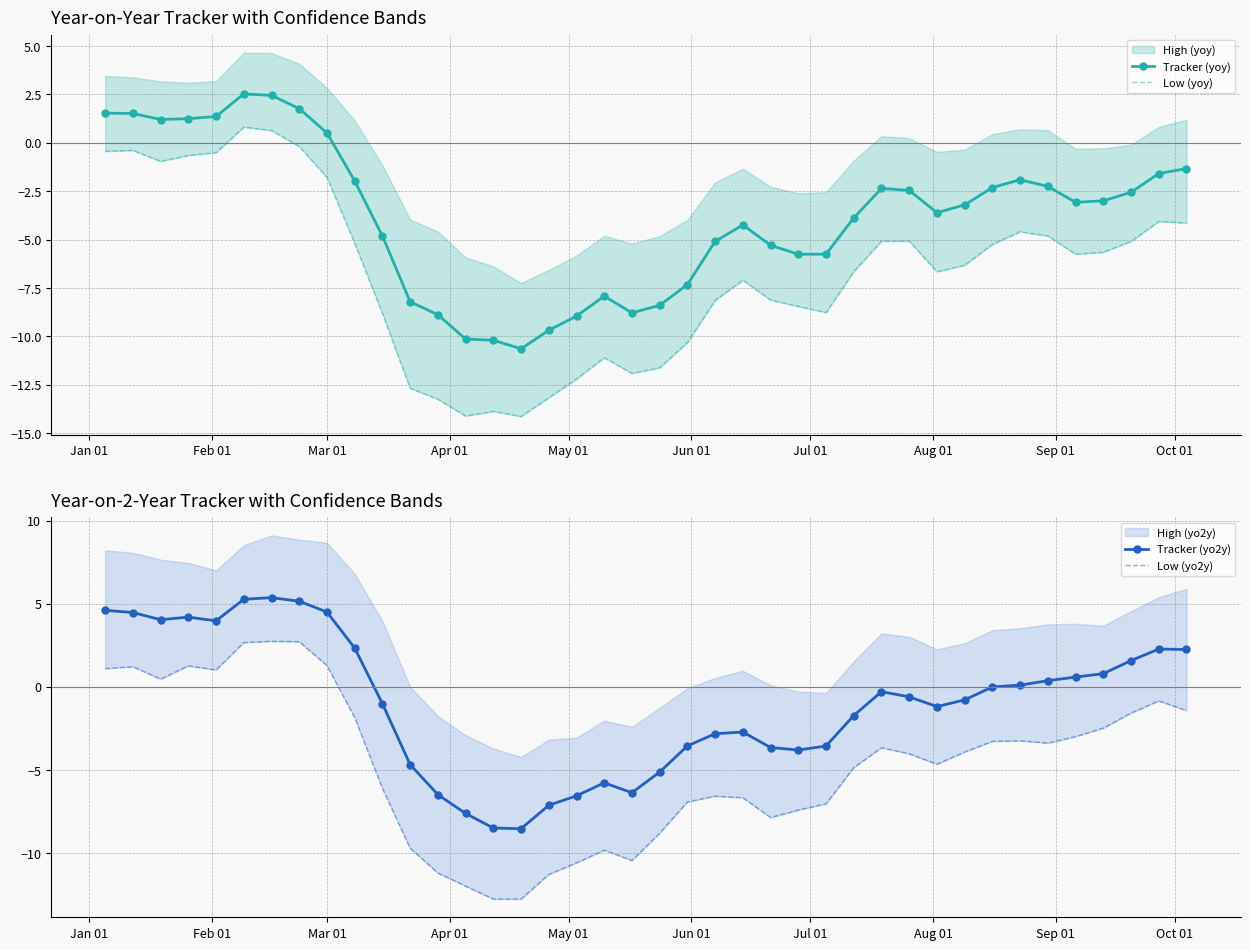

How many categories are shown in the chart?

40